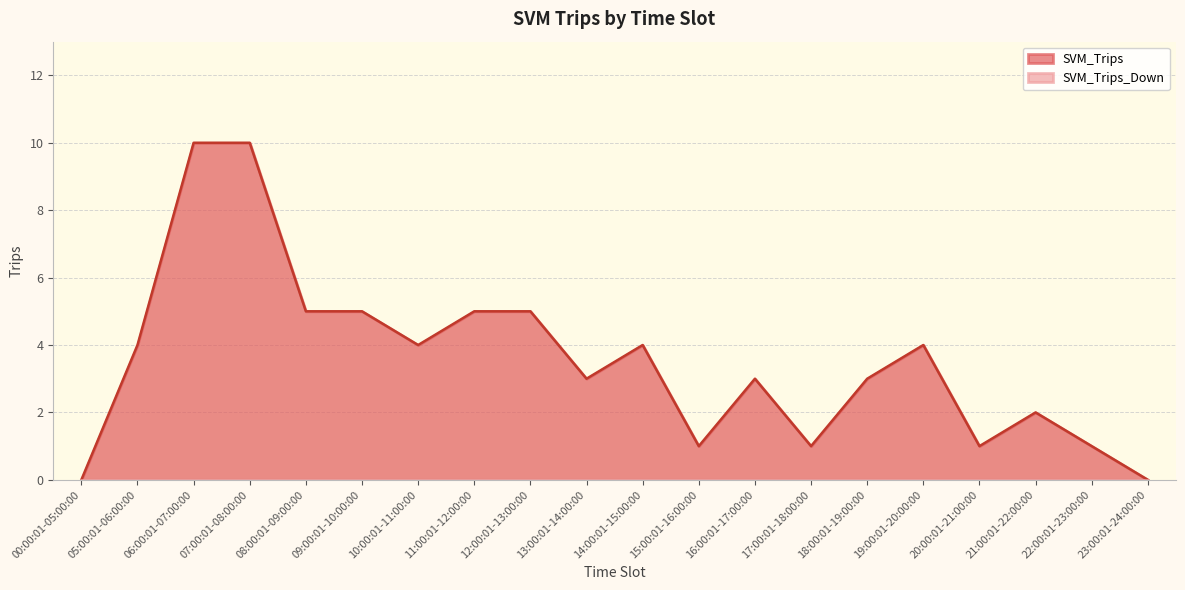

How many positive values are there?

18